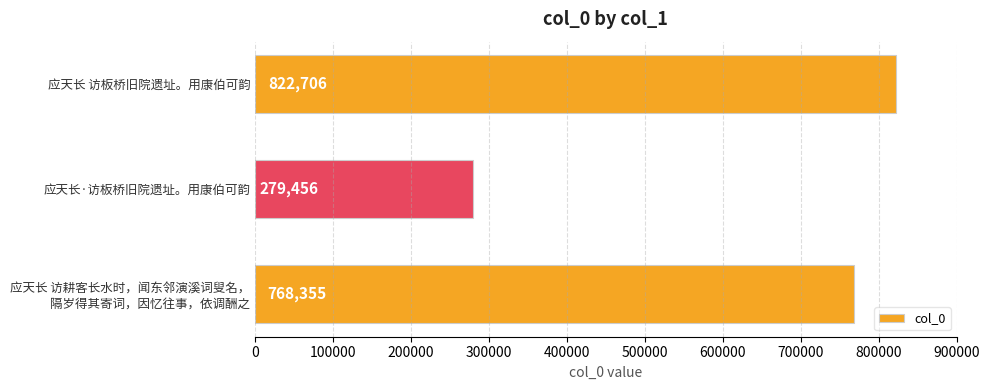

Rank the categories by value from highest to lowest.

应天长 访板桥旧院遗址。用康伯可韵, 应天长 访耕客长水时，闻东邻演溪词叟名，
隔岁得其寄词，因忆往事，依调酬之, 应天长·访板桥旧院遗址。用康伯可韵